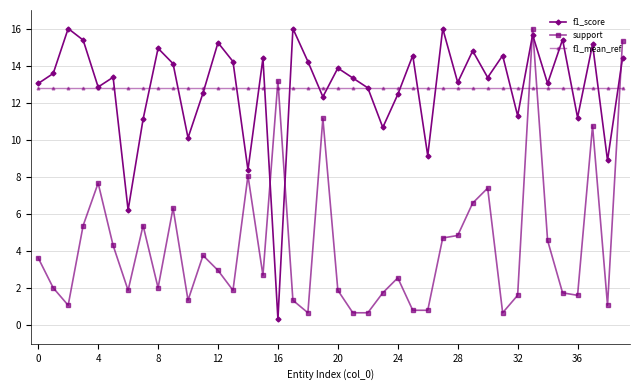

True or false: f1_score has more than 2 points higher than both neighbors.

True